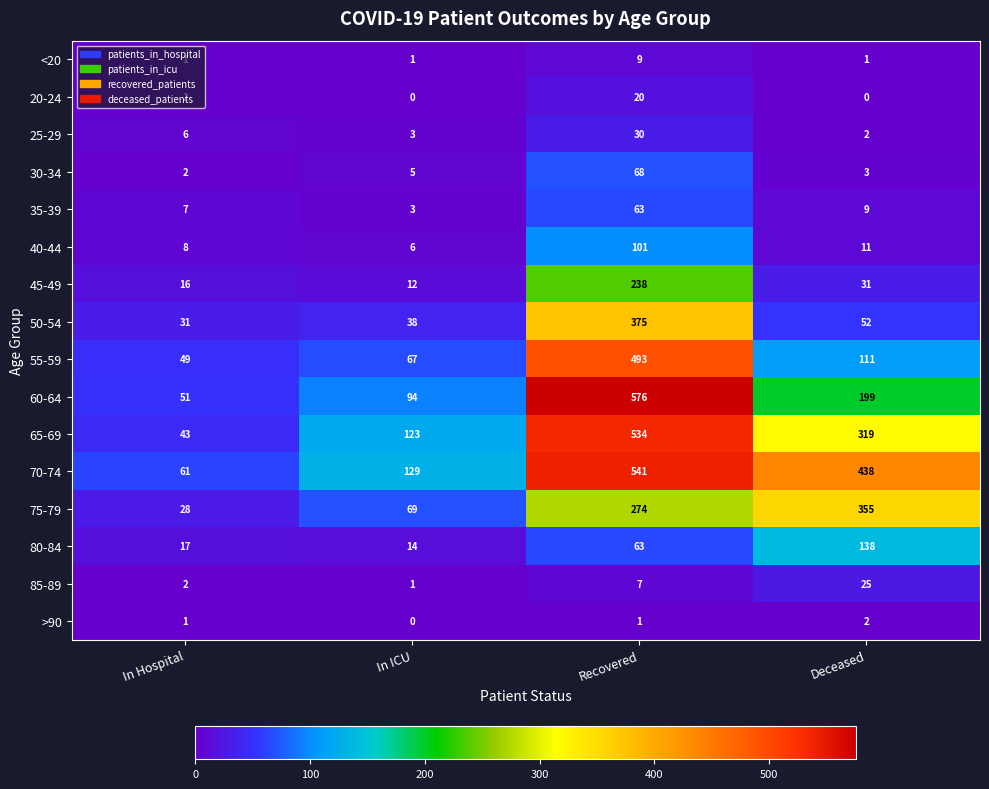

At which category is the sum across all series the highest?

Recovered